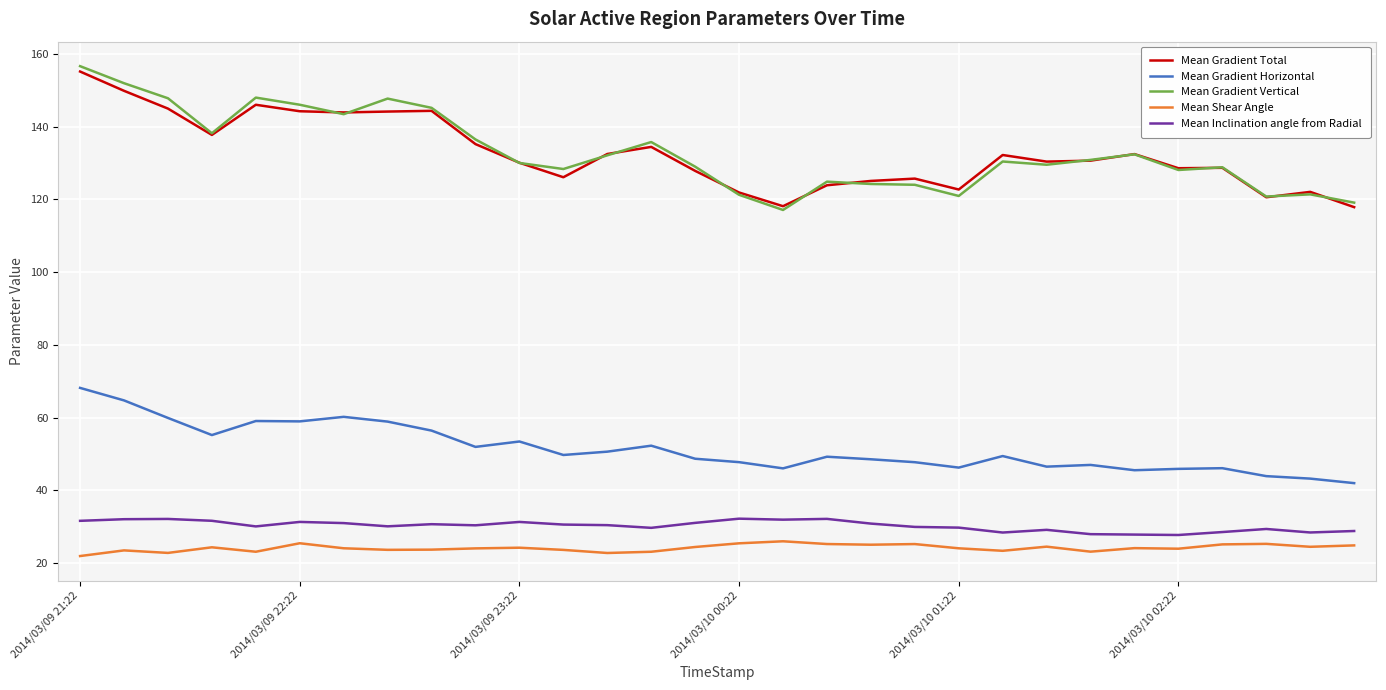

True or false: Mean Shear Angle and Mean Gradient Vertical intersect in this chart.

False